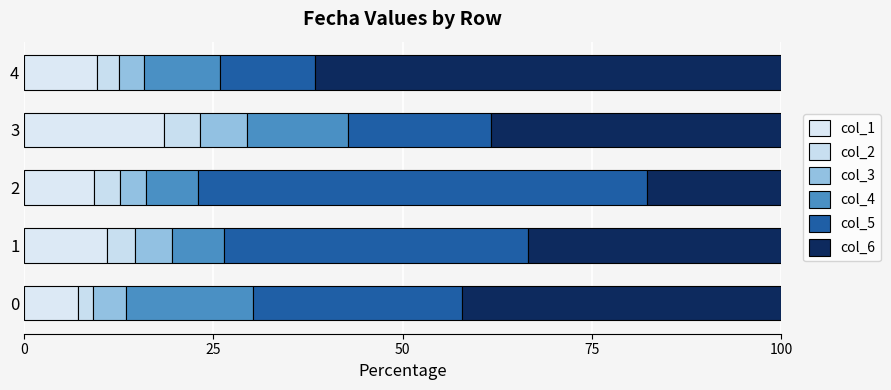

Which series has the largest total across all categories?

col_6